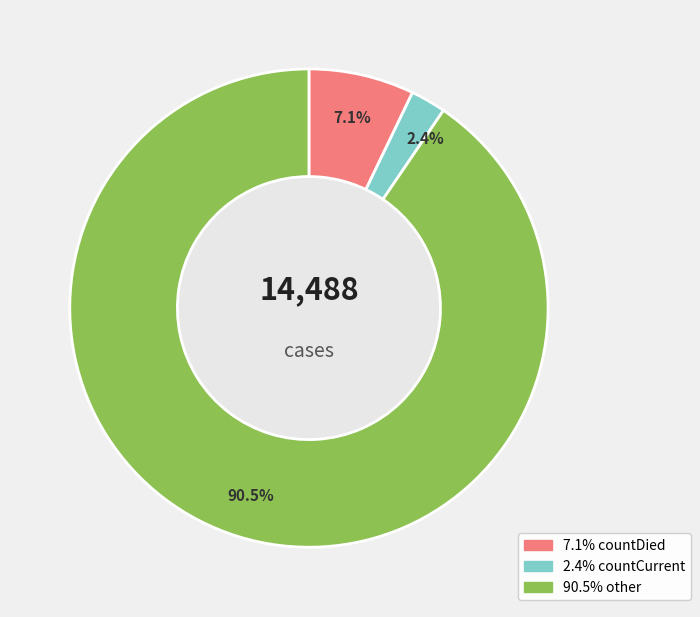

Is there a majority slice in this chart?

Yes